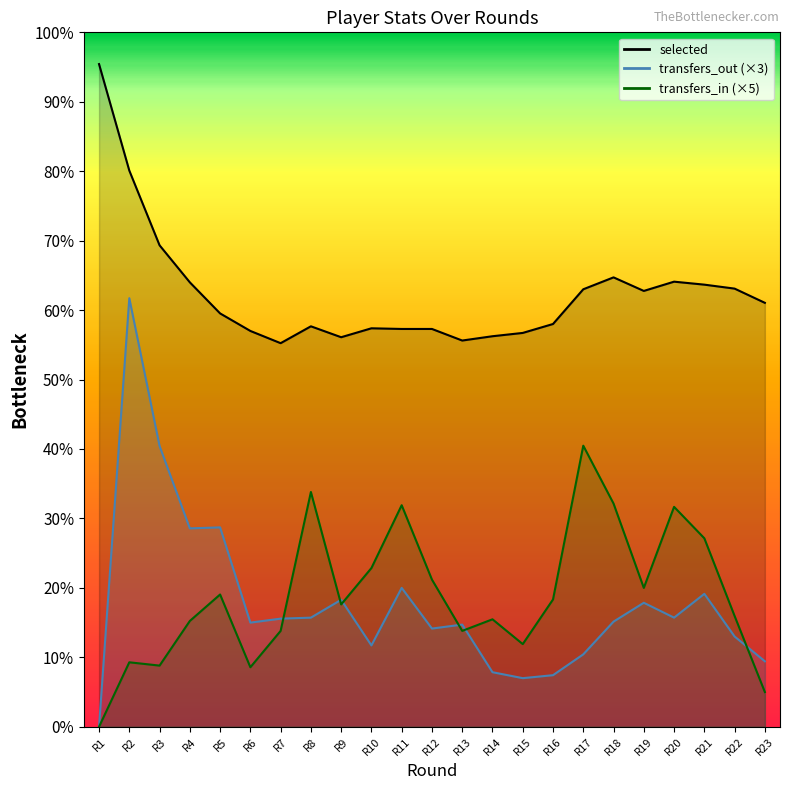

How many interior local peaks does the transfers_out series have?

7